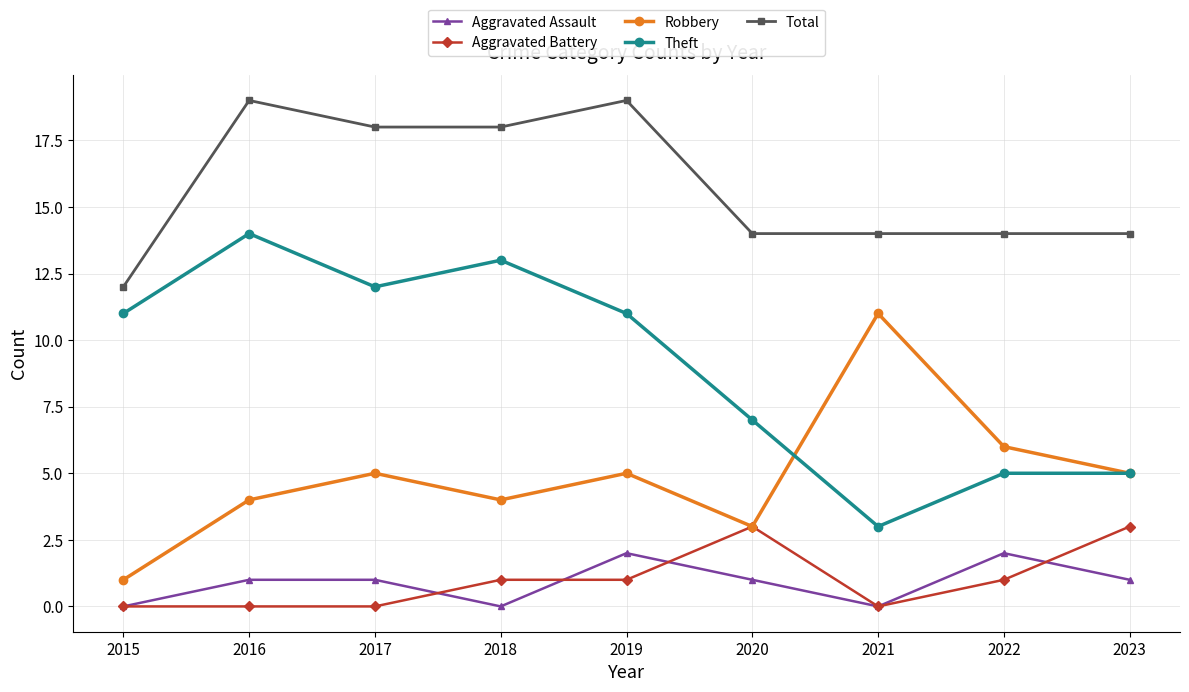

Rank the series at 2017 from highest to lowest value.

Total, Theft, Robbery, Aggravated Assault, Aggravated Battery